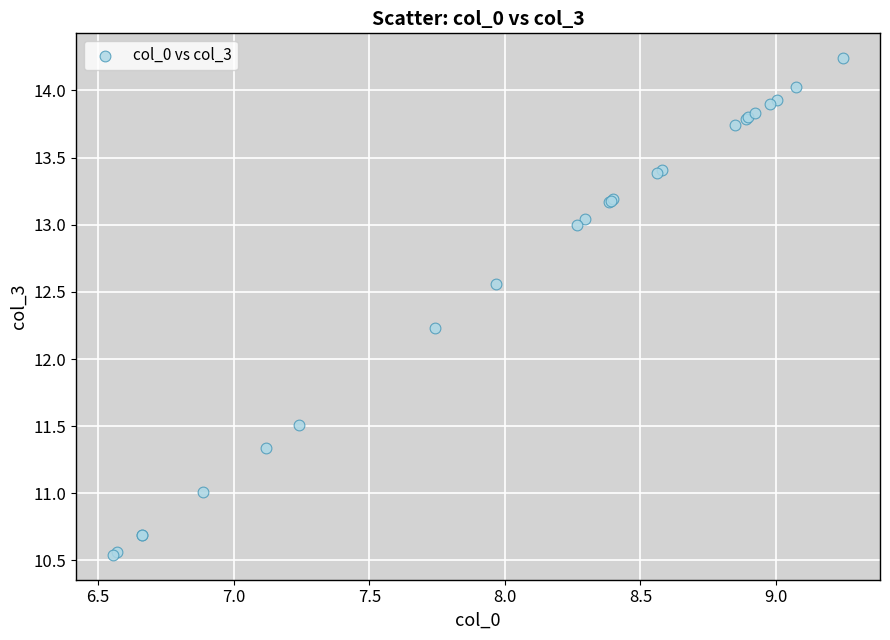

What Y value in the scatter plot is closest to 12?

12.2